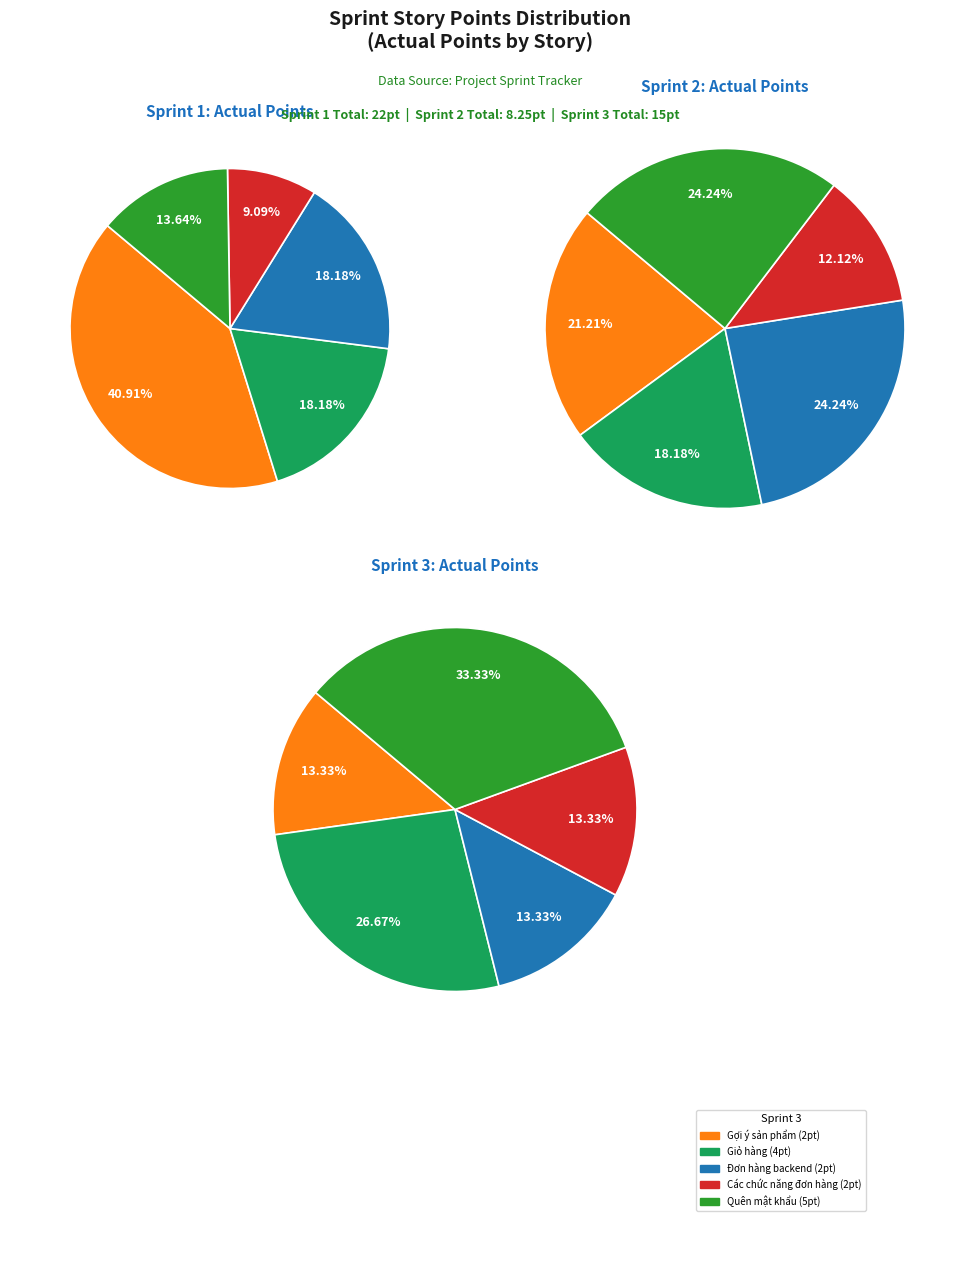

Combined, do Sprint 1 and Sprint 3 account for over 50%?

Yes